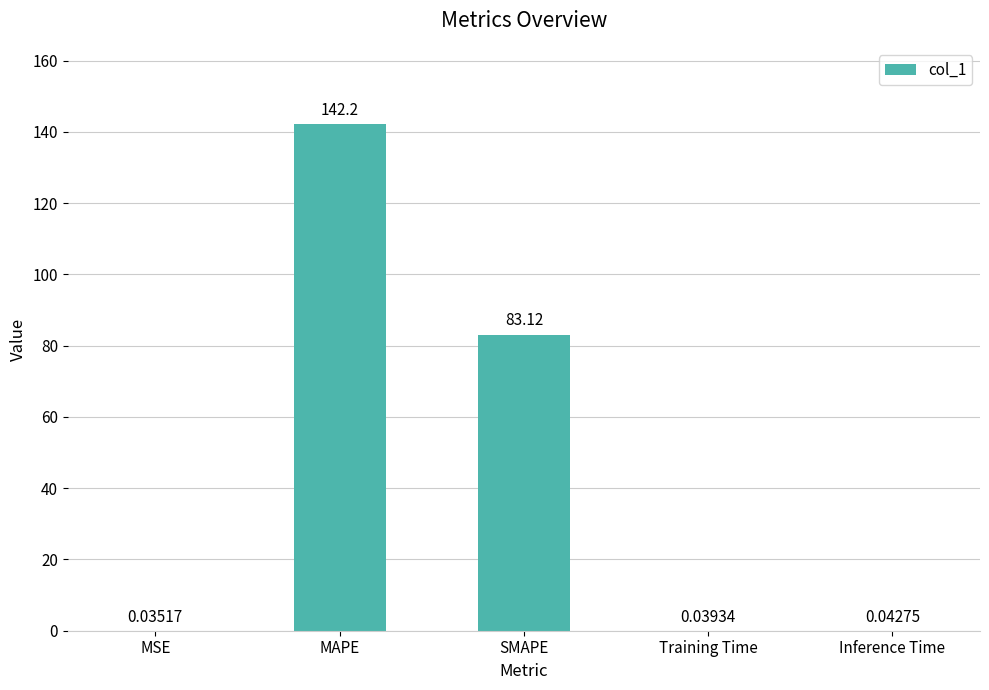

What is the sum of all values?

225.5